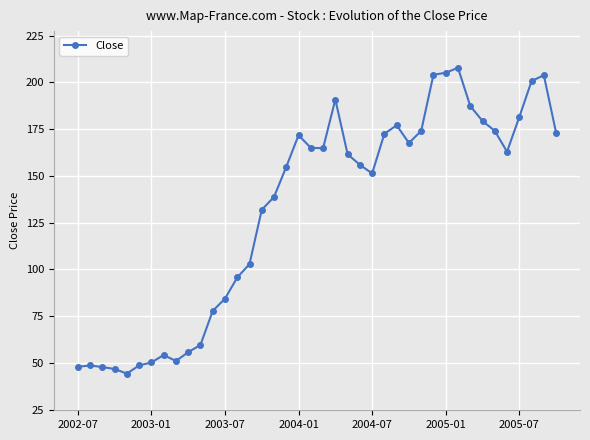

What is the maximum value shown in the chart?

207.8